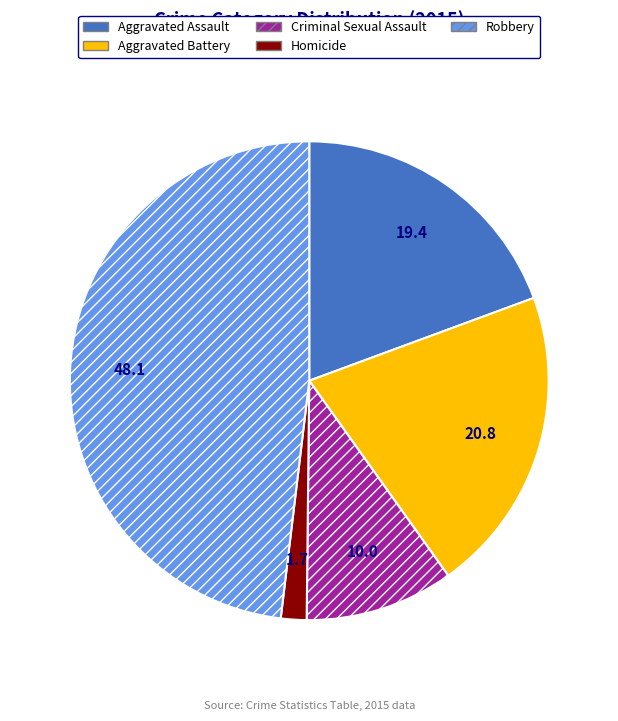

Rank the categories by value from highest to lowest.

Robbery, Aggravated Battery, Aggravated Assault, Criminal Sexual Assault, Homicide